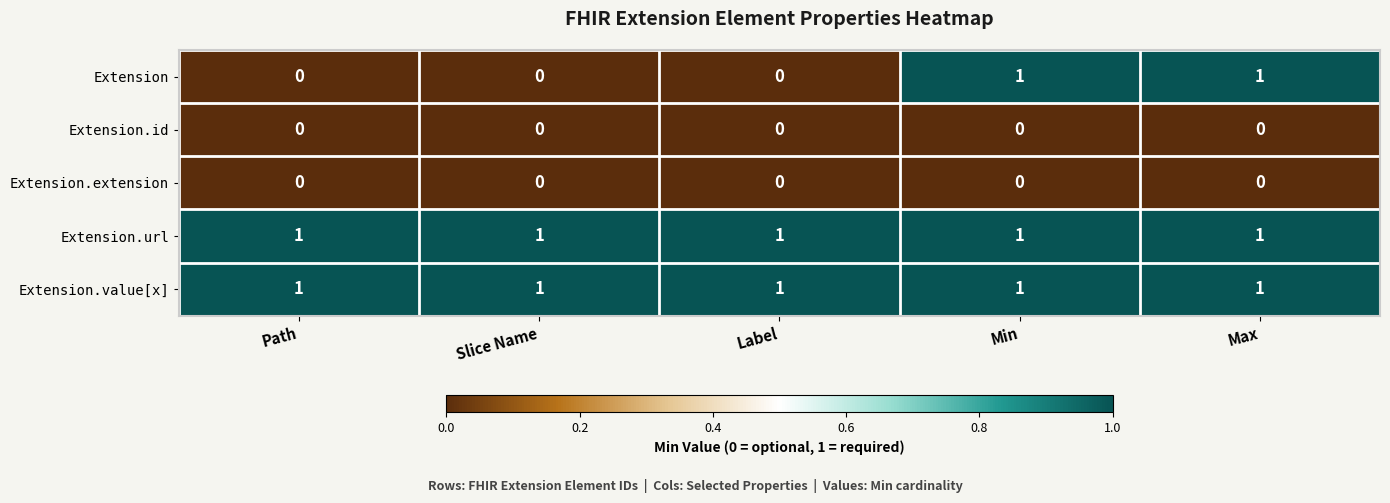

Count the Extension values in the range 0 to 1.

5